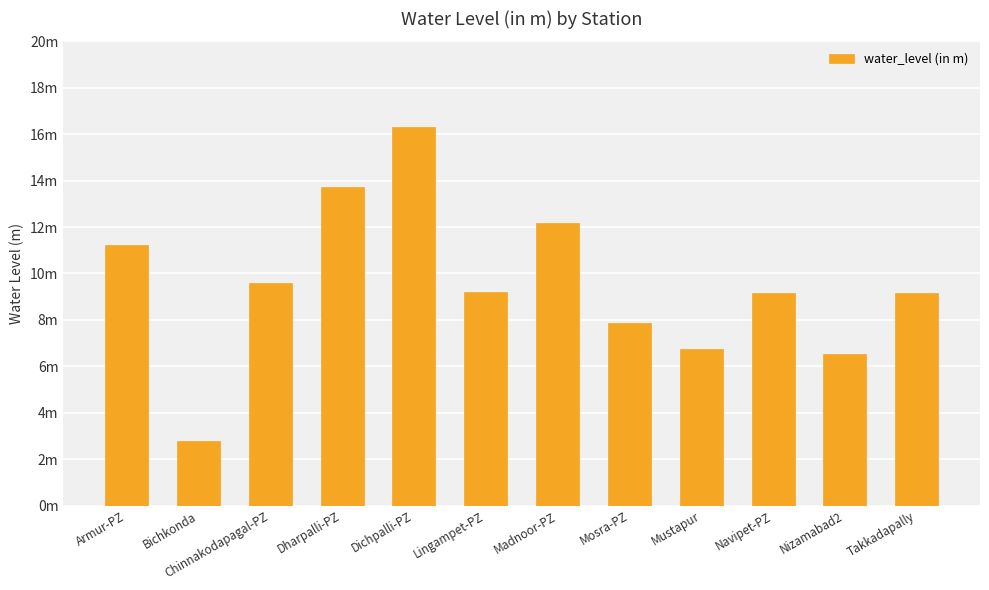

Which category has the lowest value across all series?

Bichkonda